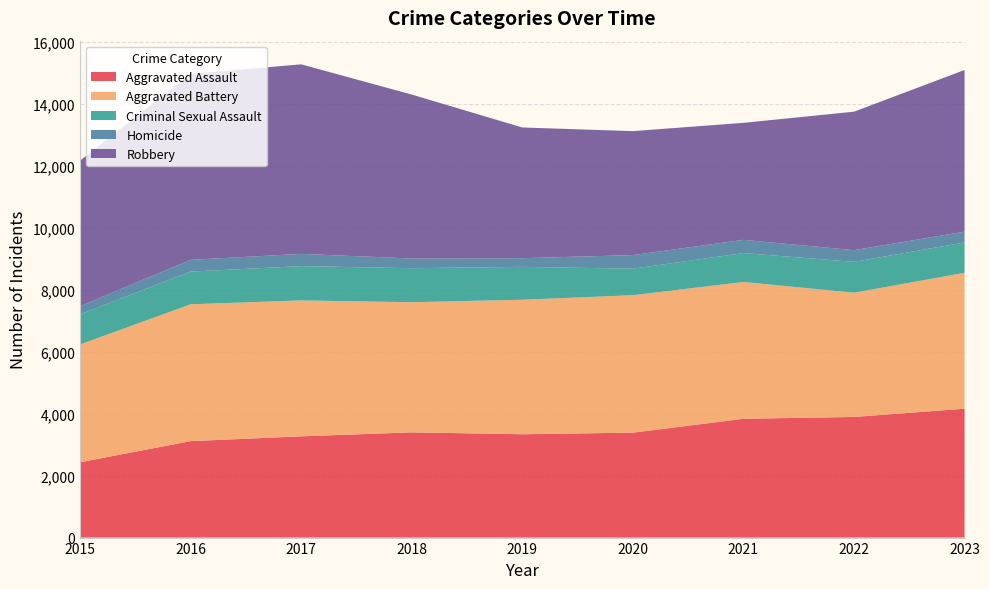

Reading left to right, list all the values displayed in this chart.

Aggravated Assault: 2015=2432	2016=3114	2017=3269	2018=3397	2019=3337	2020=3388	2021=3836	2022=3895	2023=4162
Aggravated Battery: 2015=3803	2016=4419	2017=4388	2018=4203	2019=4342	2020=4438	2021=4417	2022=4012	2023=4387
Criminal Sexual Assault: 2015=973	2016=1055	2017=1108	2018=1098	2019=1063	2020=855	2021=934	2022=995	2023=980
Homicide: 2015=263	2016=380	2017=395	2018=312	2019=279	2020=440	2021=426	2022=378	2023=349
Robbery: 2015=4699	2016=6001	2017=6120	2018=5294	2019=4220	2020=4002	2021=3778	2022=4471	2023=5219